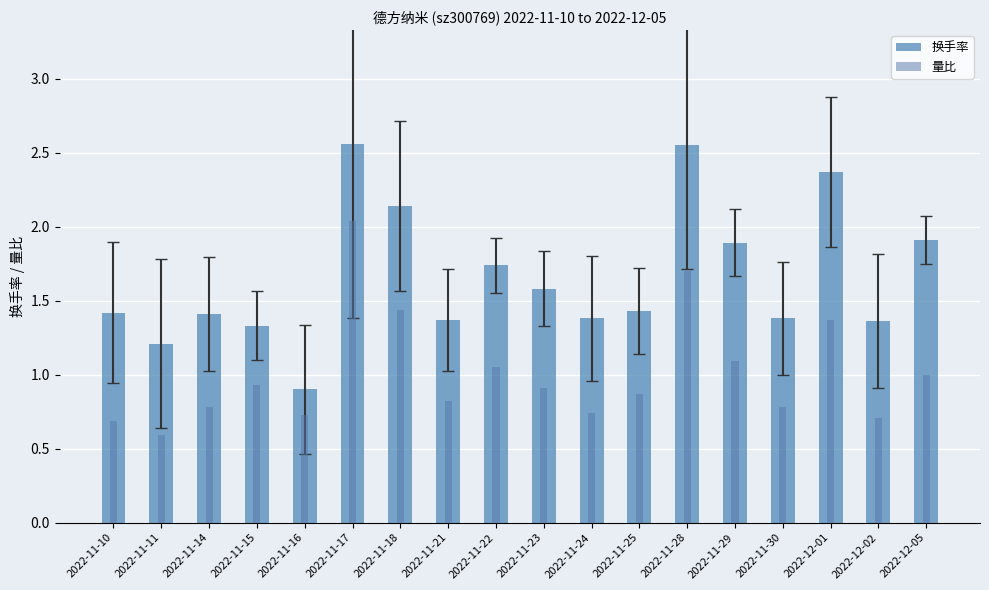

What is the label of the 17th bar from the right?

2022-11-11